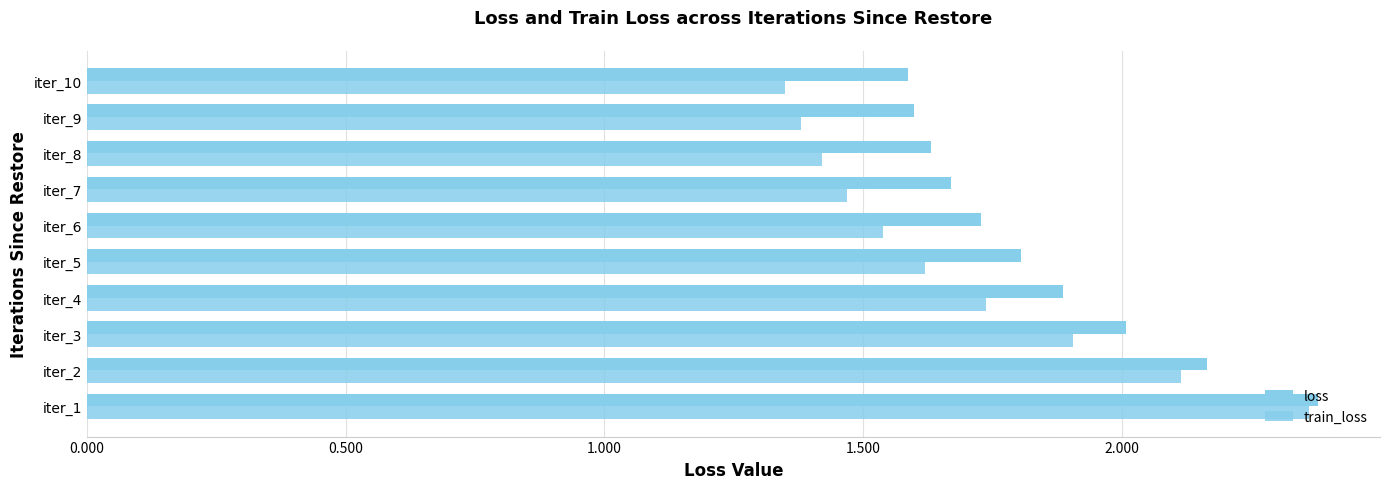

How many series are shown in this chart?

2